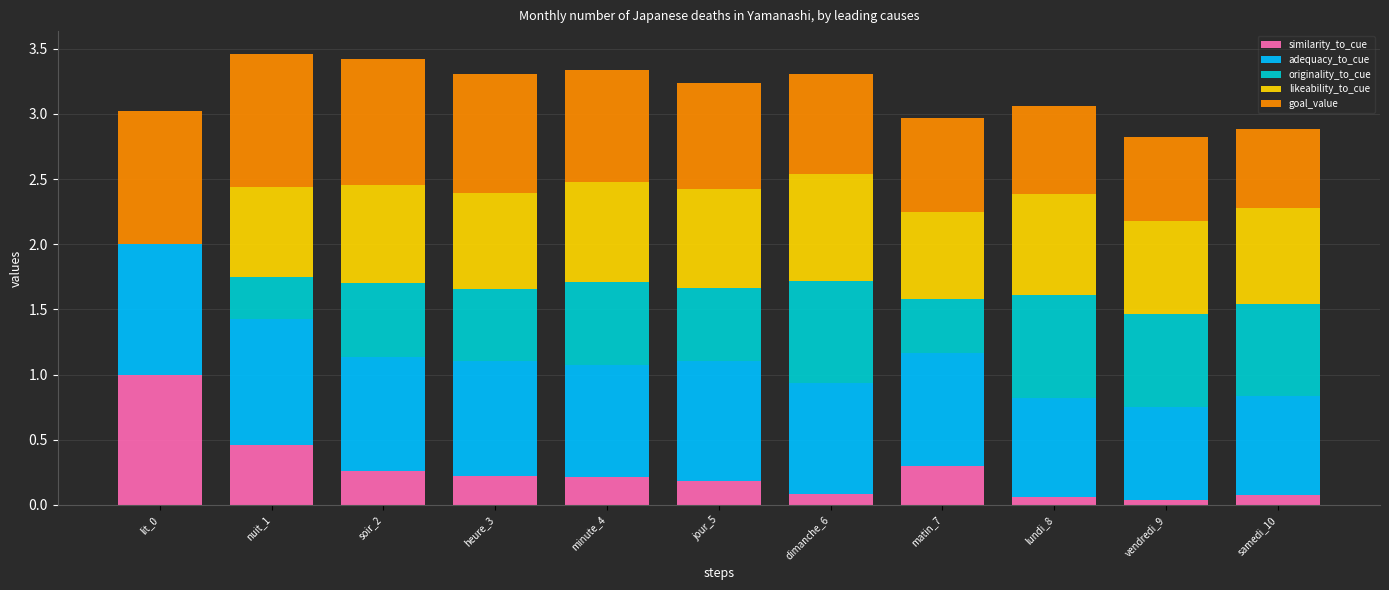

The value of adequacy_to_cue at vendredi_9 is 1.2. True or false?

False